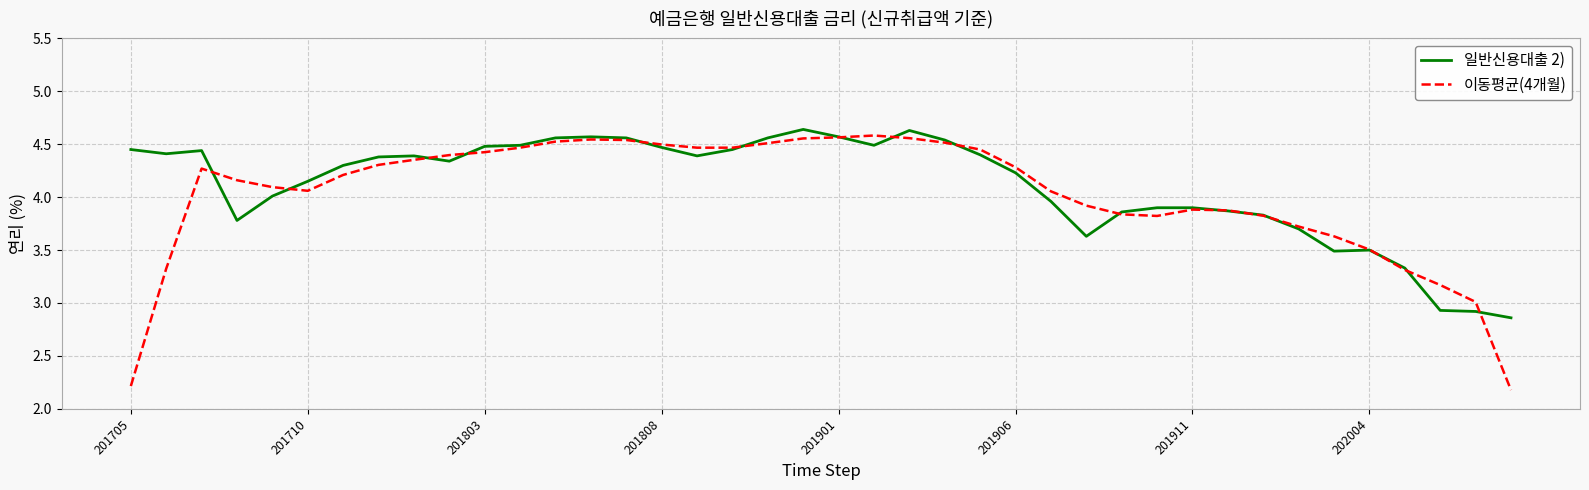

List the series in order of their overall mean, highest first.

일반신용대출 2), 이동평균(4개월)